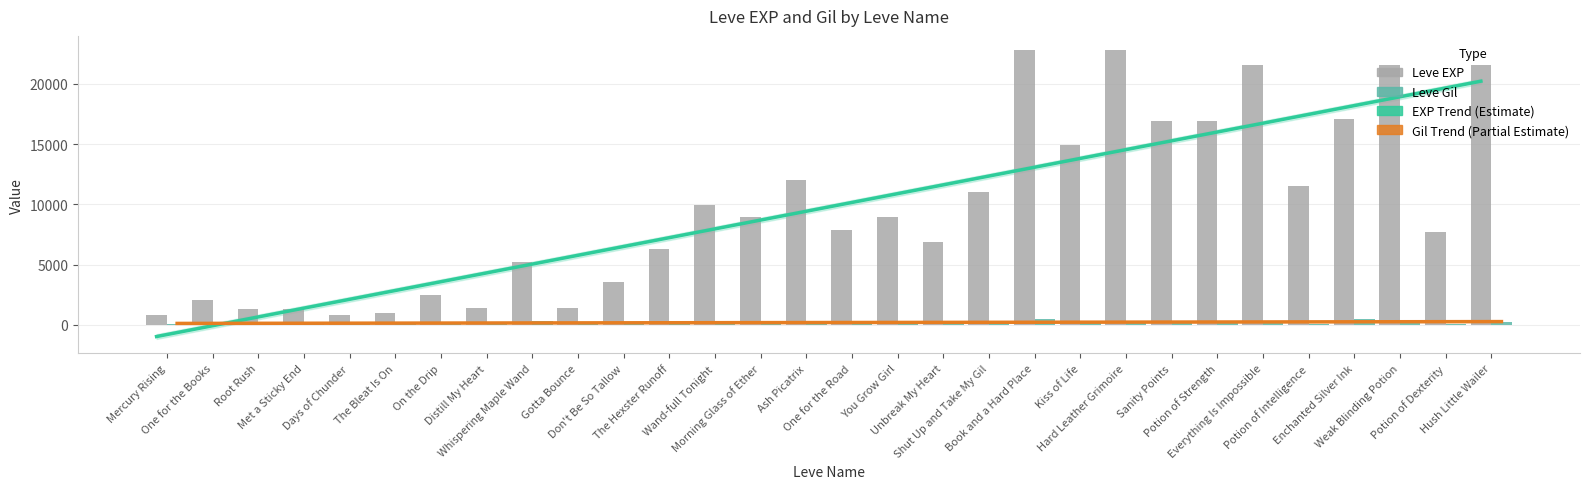

What is the spread (max minus min) of values at Hush Little Wailer?

21370.0